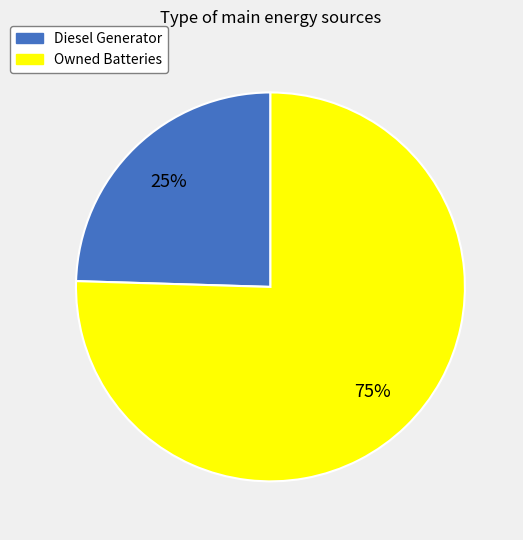

What is the majority slice?

Owned Batteries